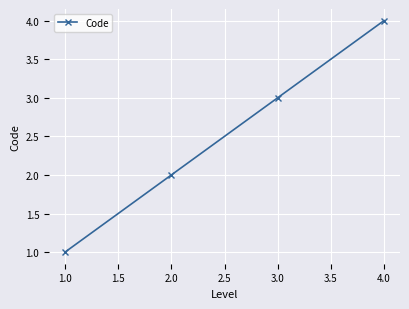

What is the difference between the maximum and minimum values?

3